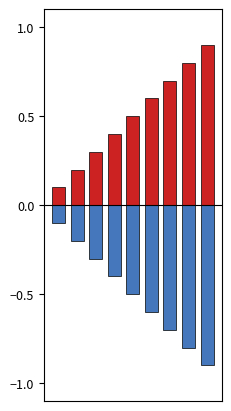

Which series has the largest range (max minus min)?

col_0_pos